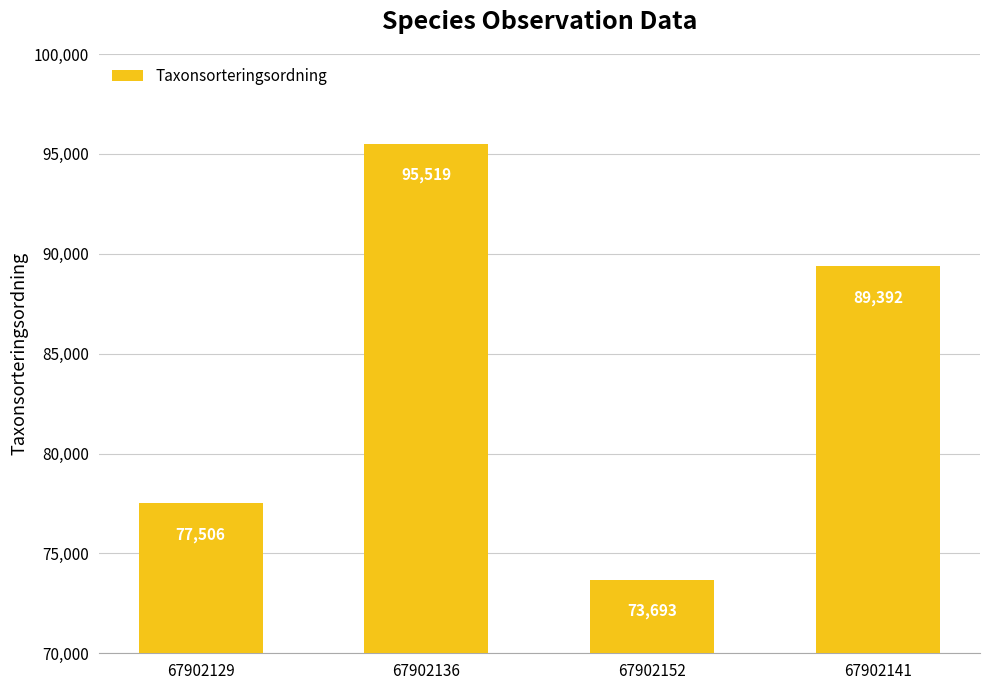

True or false: the data shows 89392 at 67902141.

True